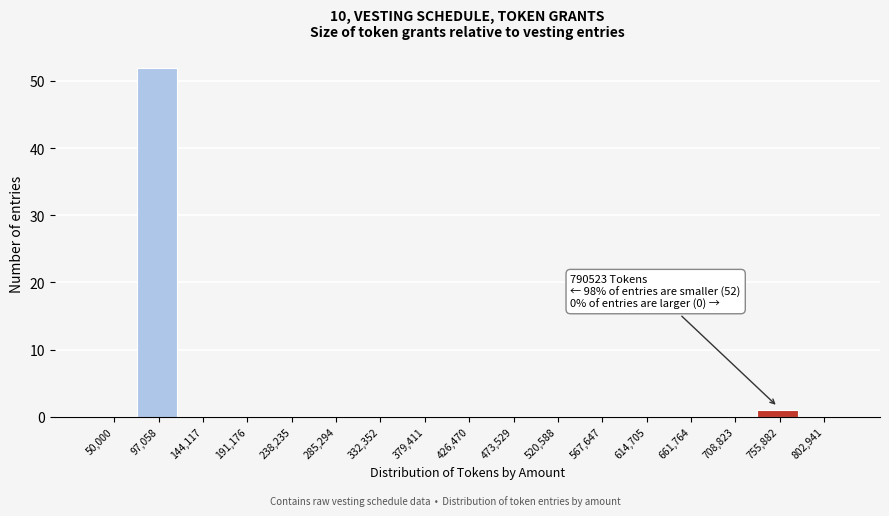

Reading right to left, transcribe all the data shown in this chart.

802,941=0	755,882=1	708,823=0	661,764=0	614,705=0	567,647=0	520,588=0	473,529=0	426,470=0	379,411=0	332,352=0	285,294=0	238,235=0	191,176=0	144,117=0	97,058=52	50,000=0